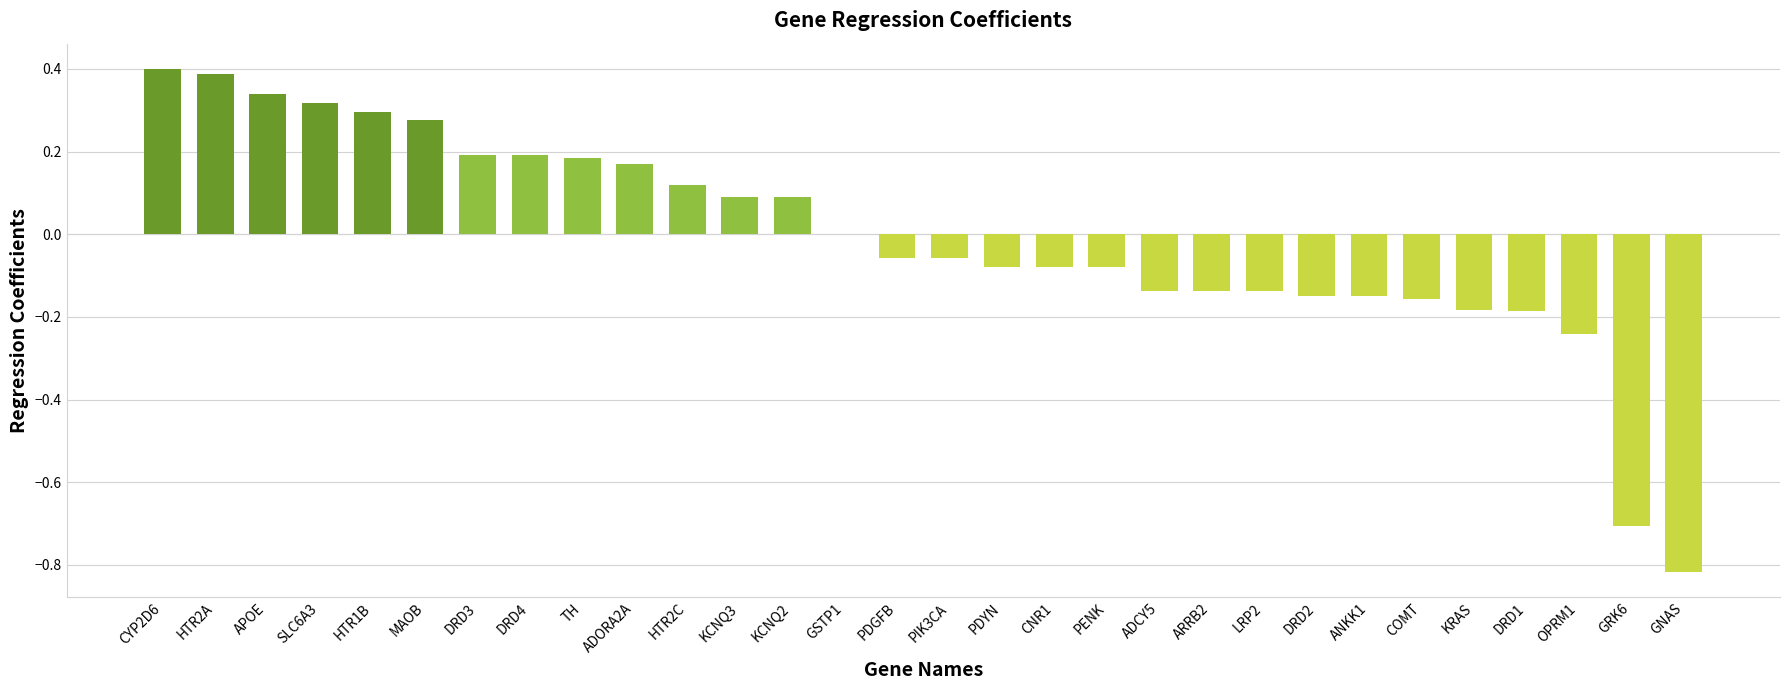

Where is the data nearest to the value 0?

GSTP1